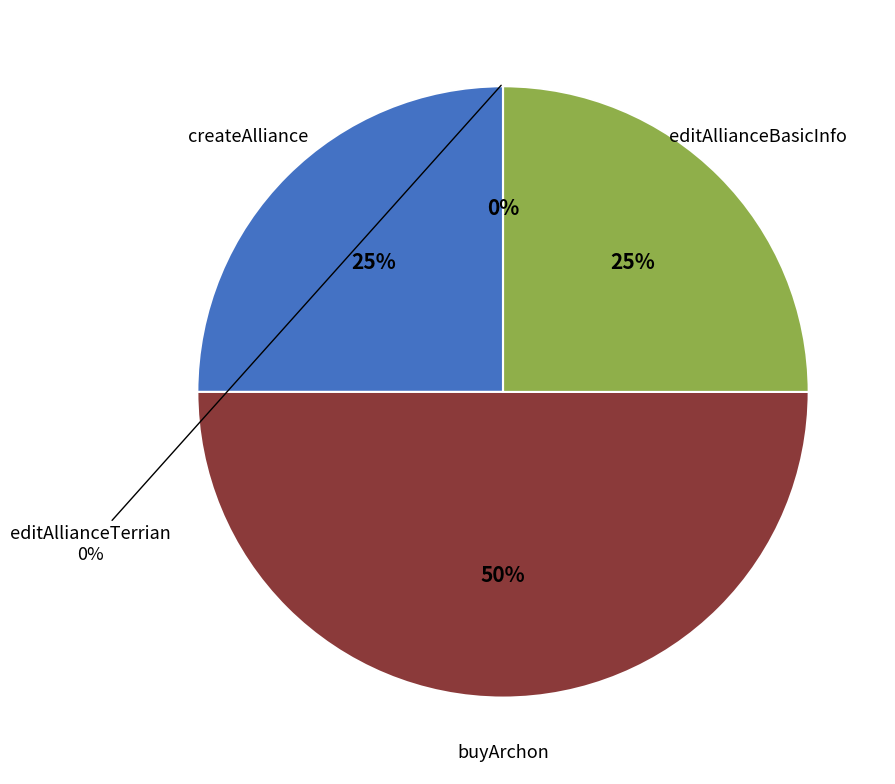

What percentage do editAllianceTerrian and buyArchon together represent?

50.0%